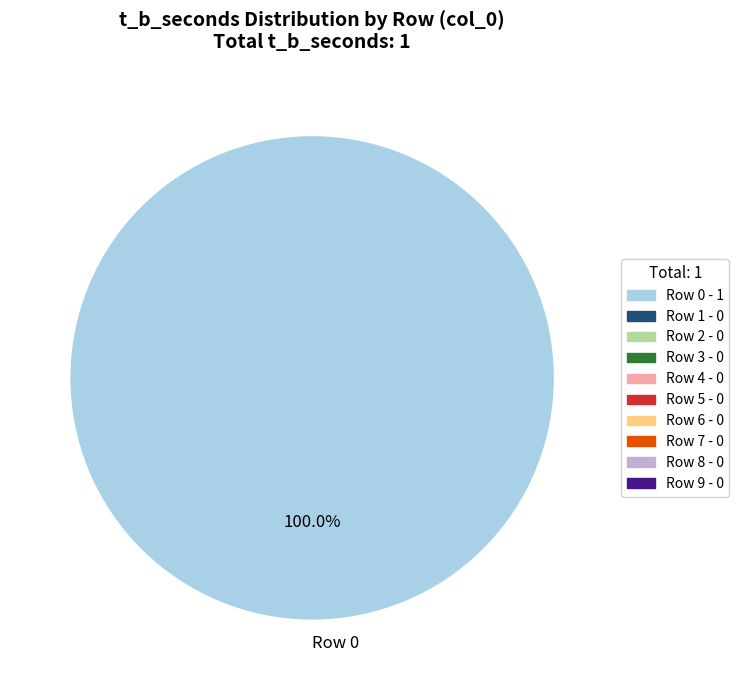

Rank the categories by value from highest to lowest.

Row 0